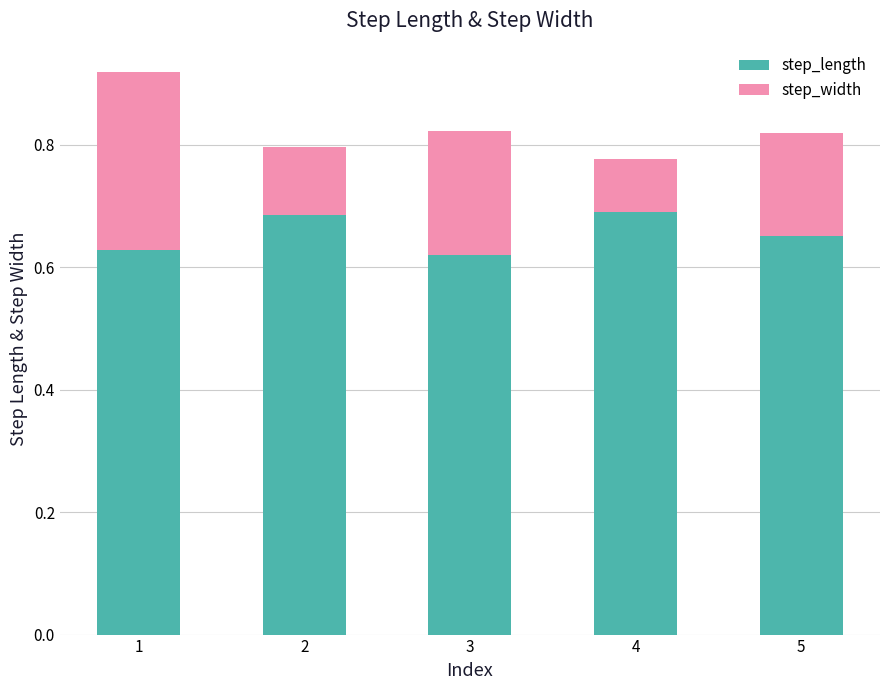

Count the step_length values in the range 0 to 1.

5